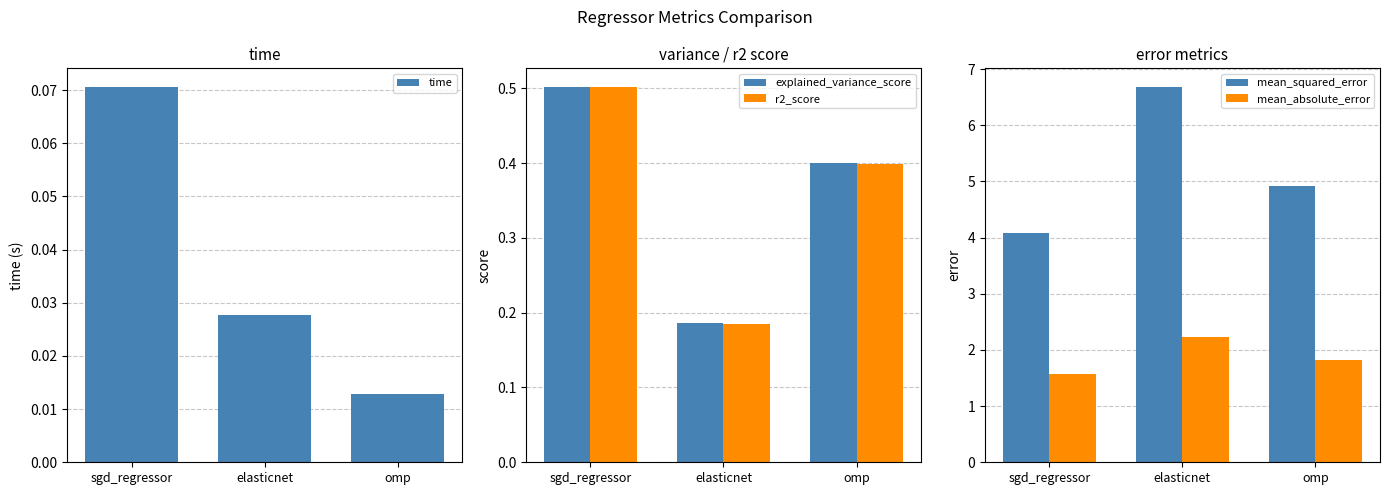

Between sgd_regressor and elasticnet, which series saw the biggest shift?

mean_squared_error